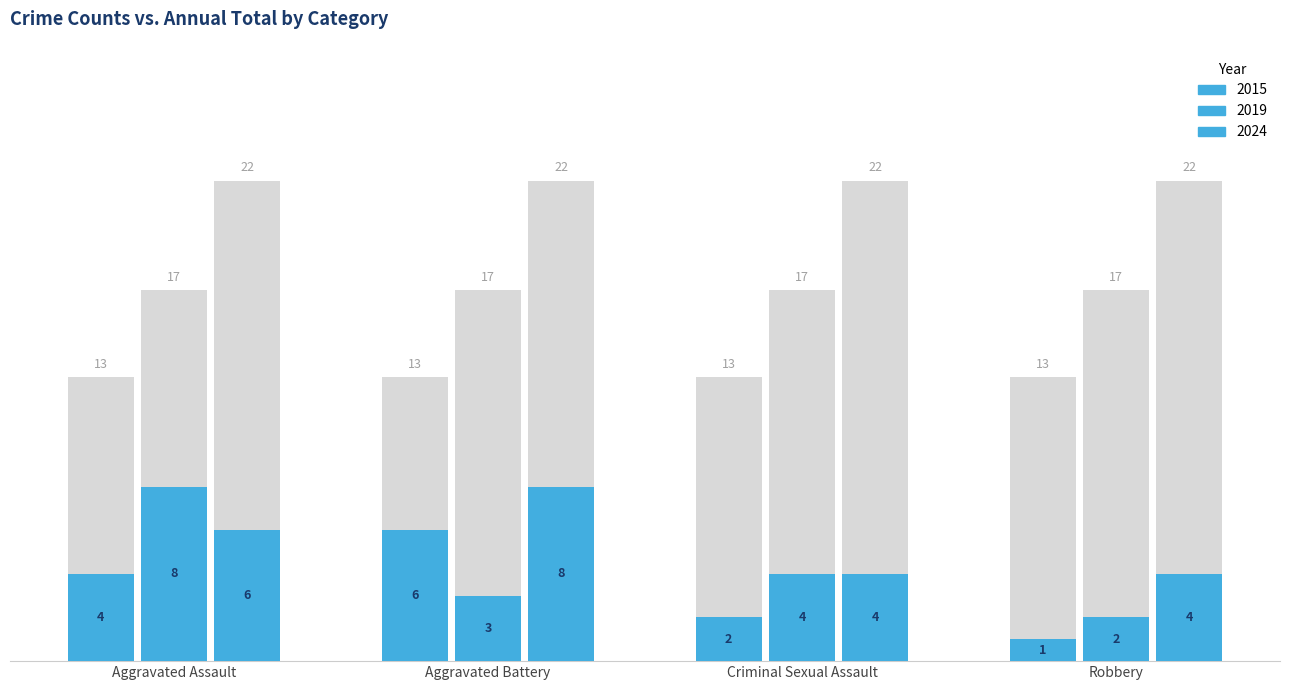

True or false: 2015 has a value of 4 at Aggravated Assault.

True